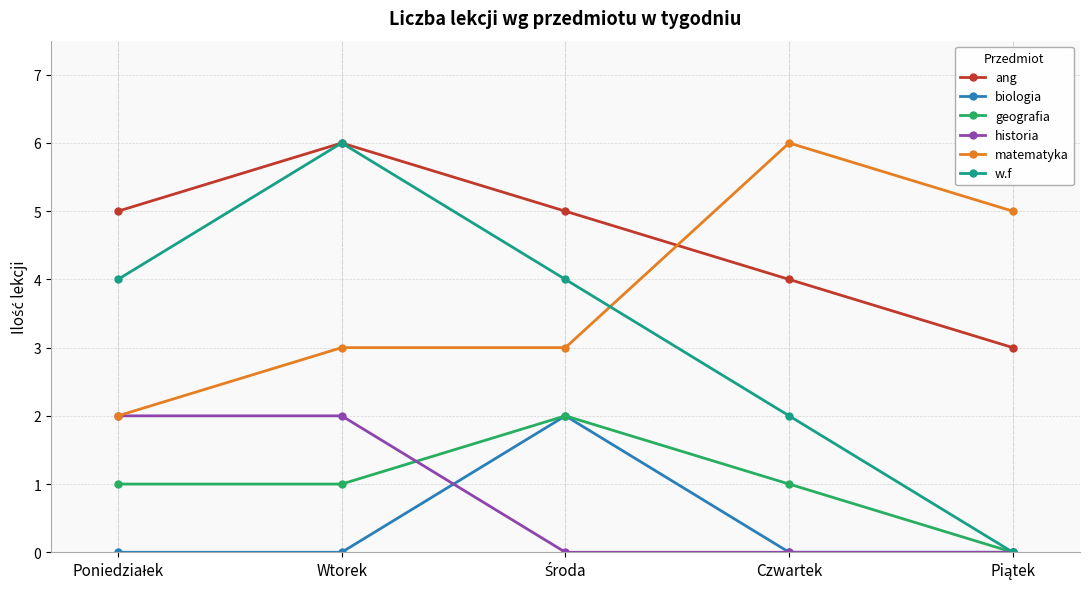

Which series has the largest total across all categories?

ang